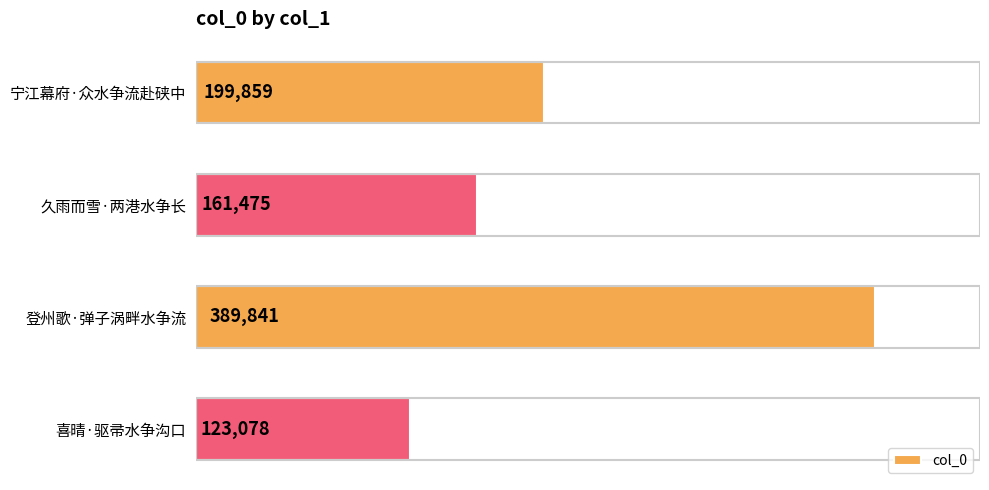

Reading top to bottom, what are all the values shown in this chart?

宁江幕府·众水争流赴硖中=199859	久雨而雪·两港水争长=161475	登州歌·弹子涡畔水争流=389841	喜晴·驱帚水争沟口=123078